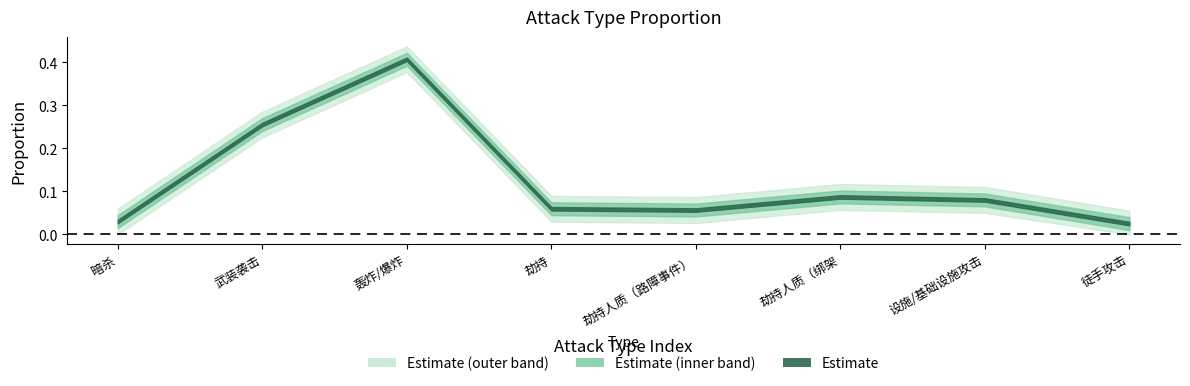

What is the value of the 4th point from the left?

0.1